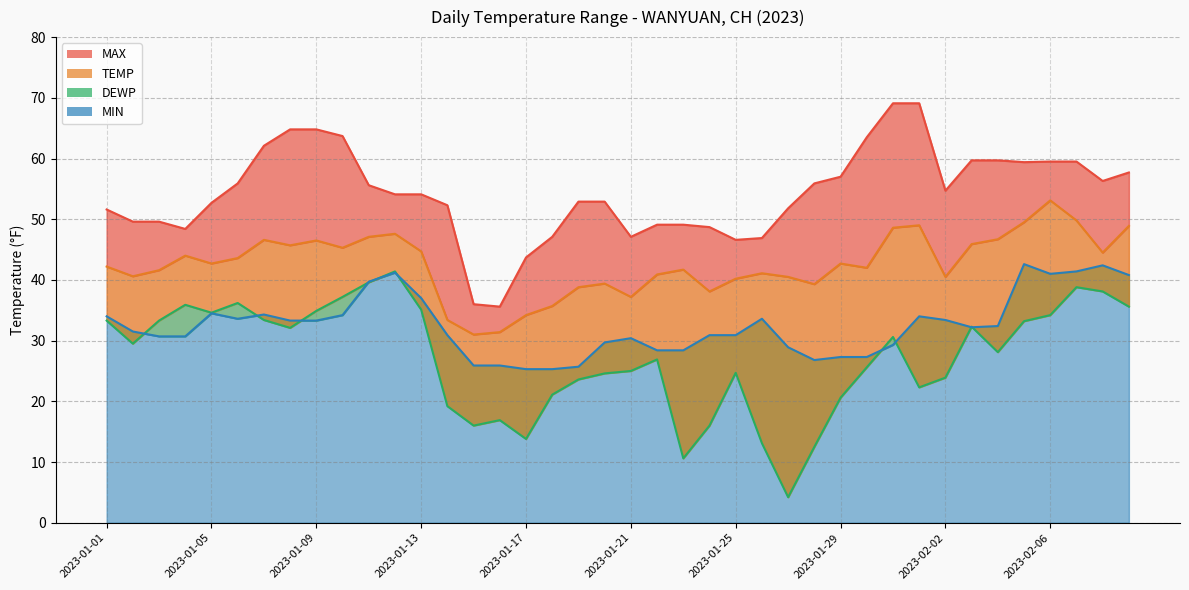

Where does the TEMP series first go above 42?

2023-01-01